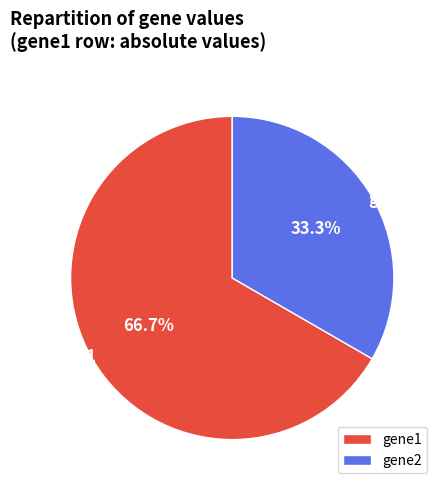

Does gene2 account for over 50% of the chart?

No